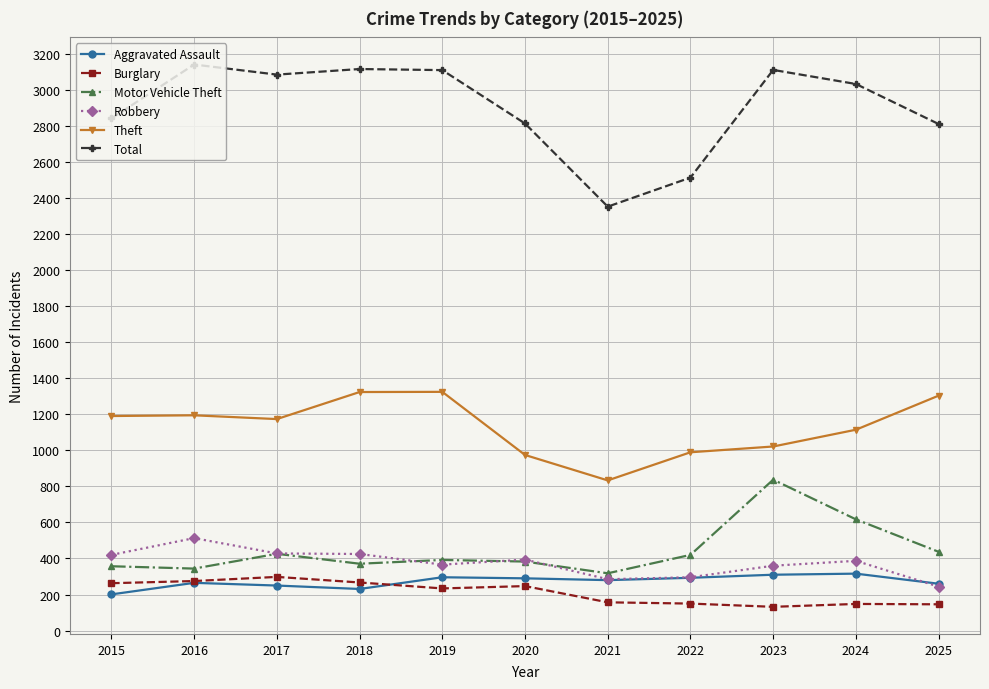

What is the minimum value for Theft?

833